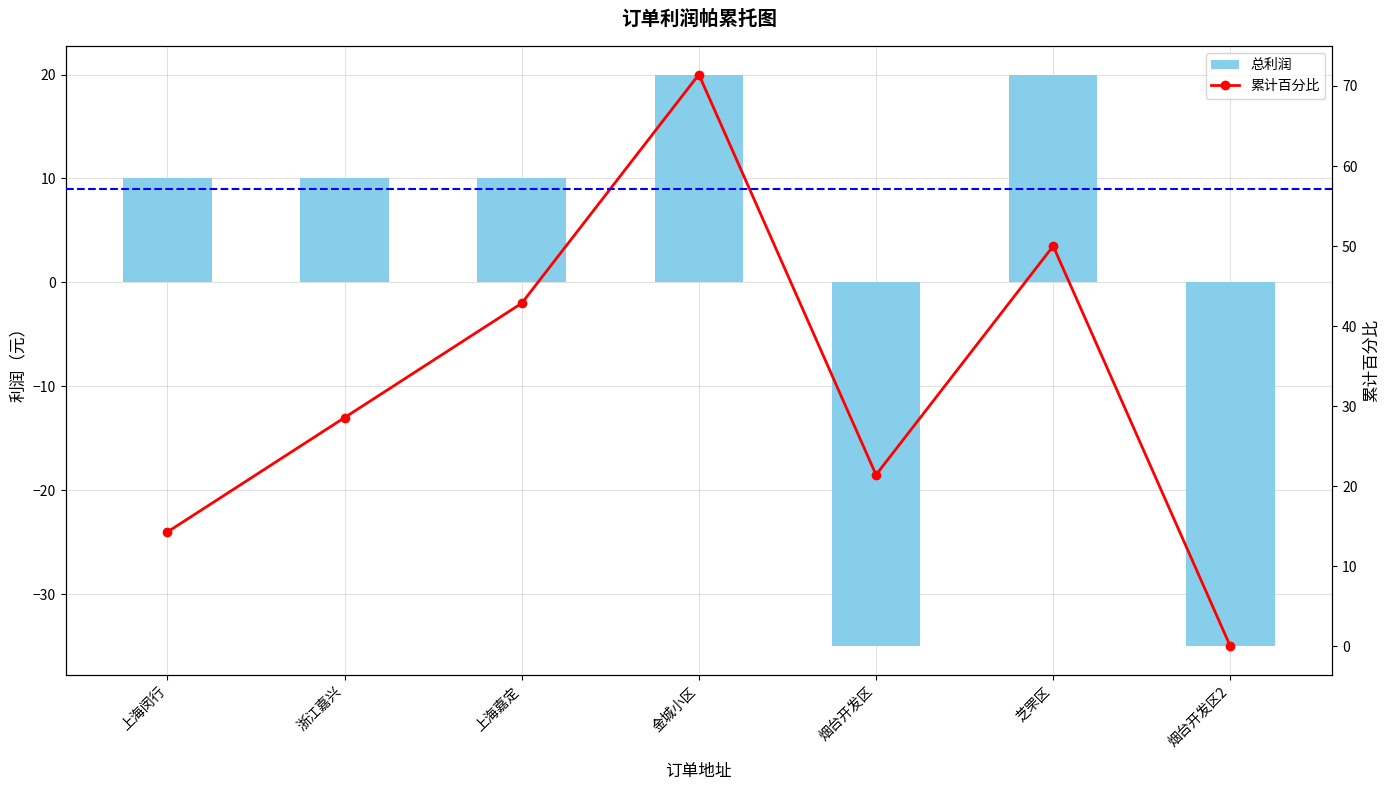

What is the value of the 总利润 bar at the 5th from the left?

-35.0